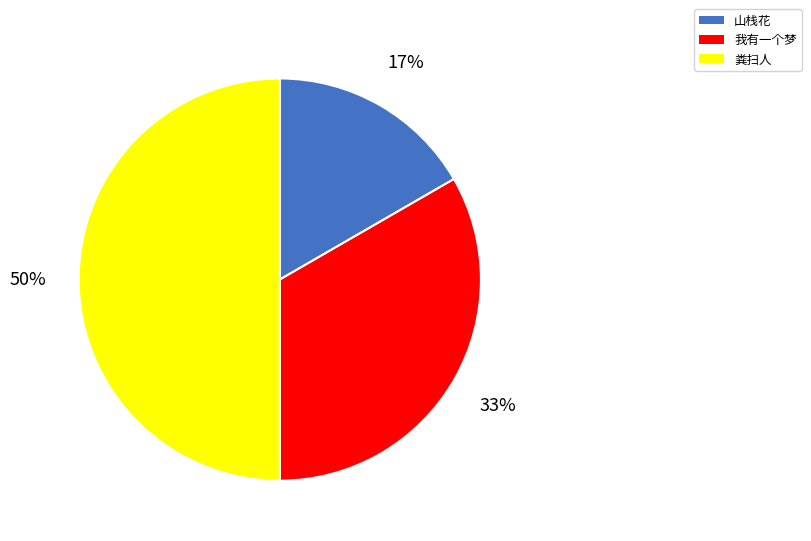

Approximately how many times larger is the value at 山栈花 compared to 我有一个梦?

0.5